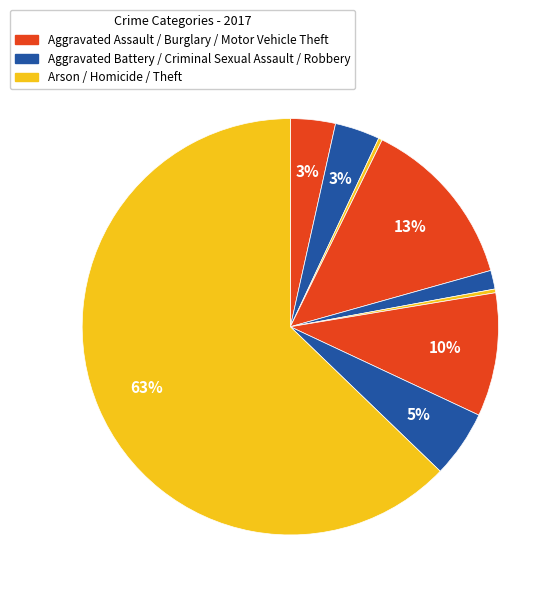

To the nearest percent, what is the average slice percentage?

11%